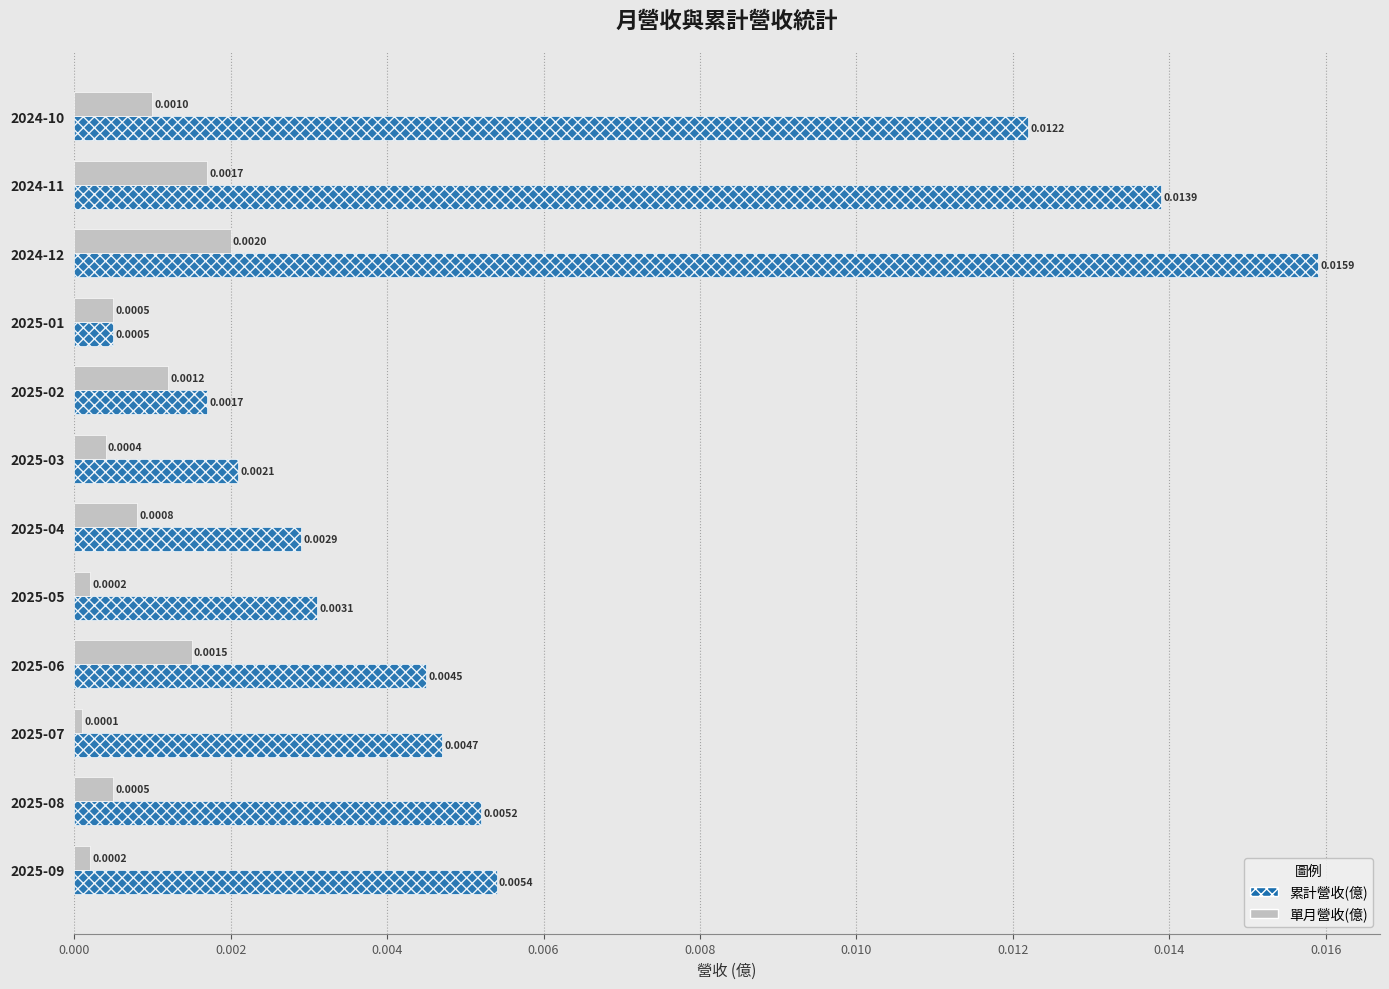

Which series has the widest spread of values?

累計營收(億)